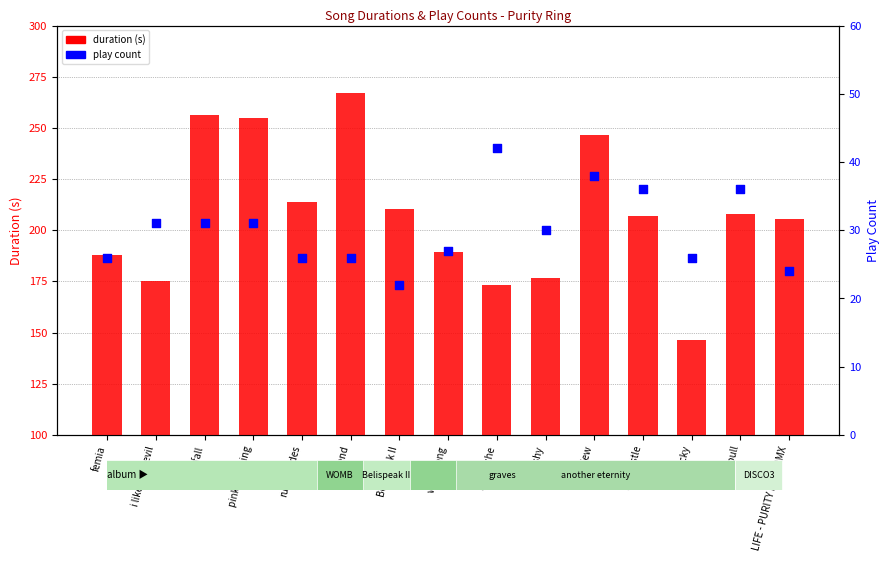

Which series has the widest spread of Y values?

duration (s)